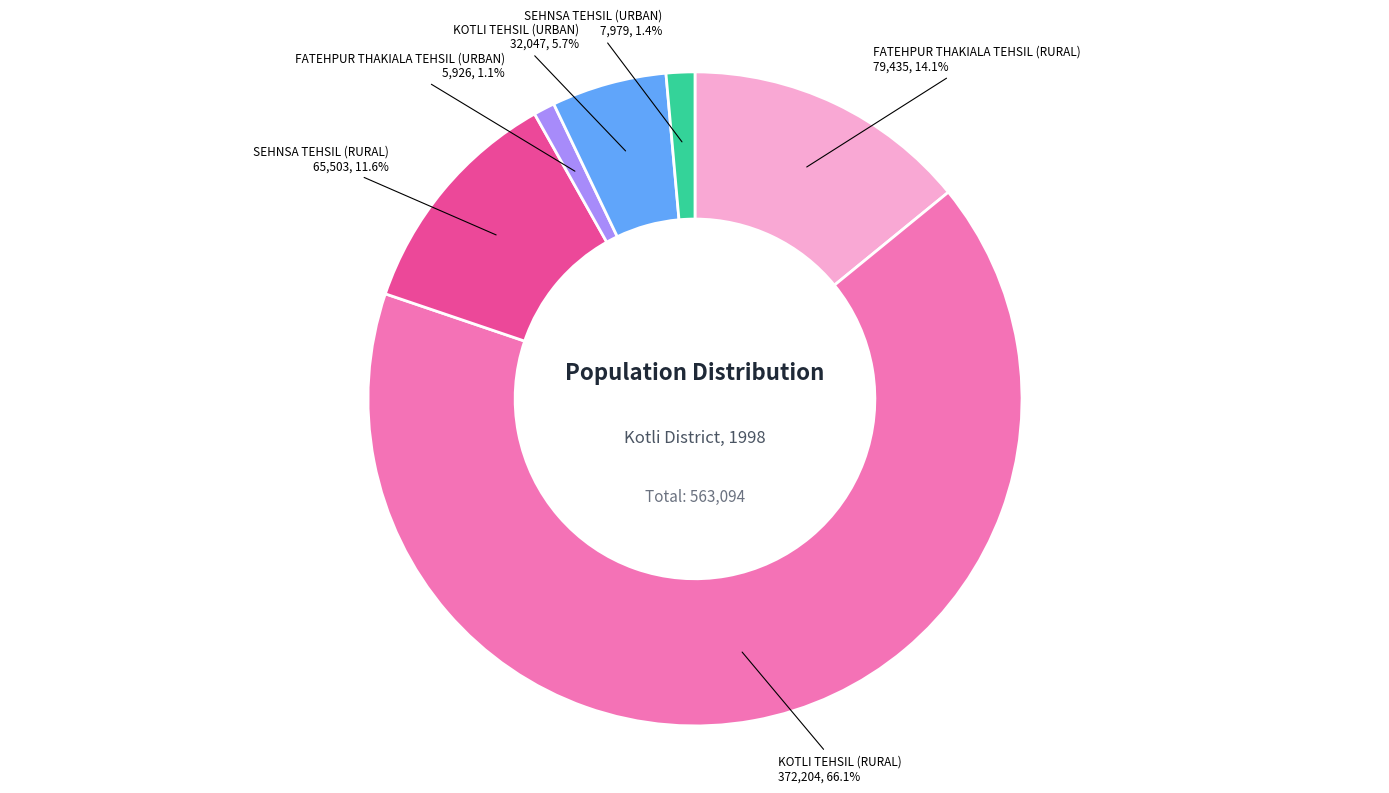

Does any single category account for the majority?

Yes